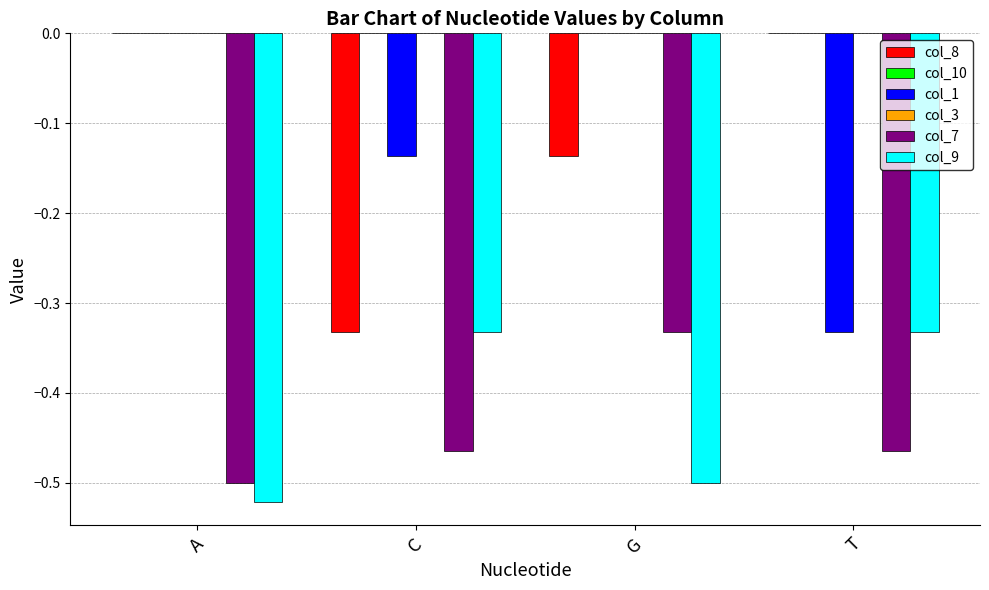

Is it true that col_3 equals 0.0 at T?

True